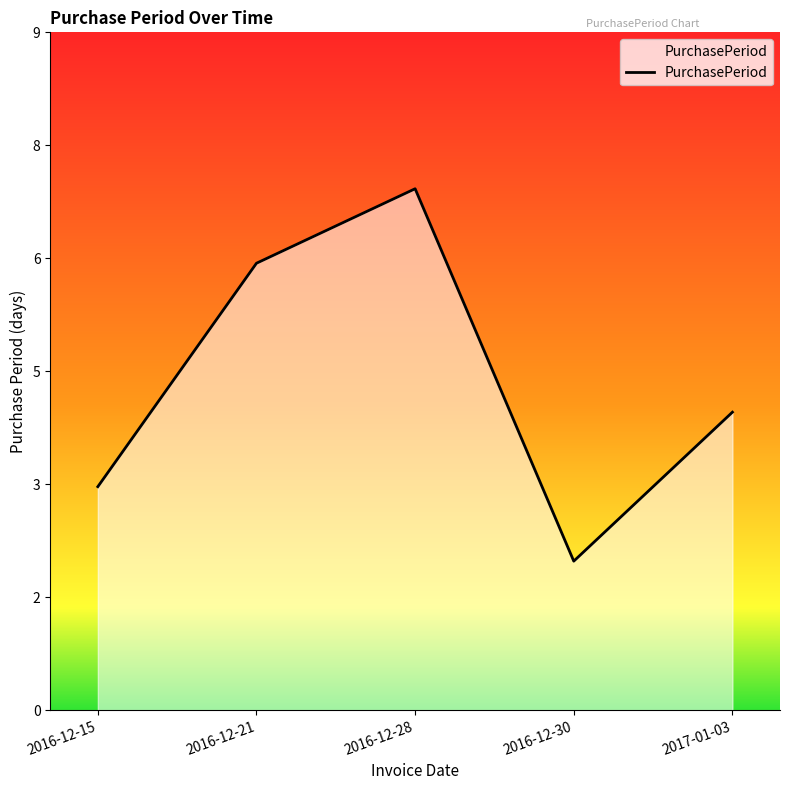

Reading left to right, transcribe all the data shown in this chart.

3	6	7	2	4